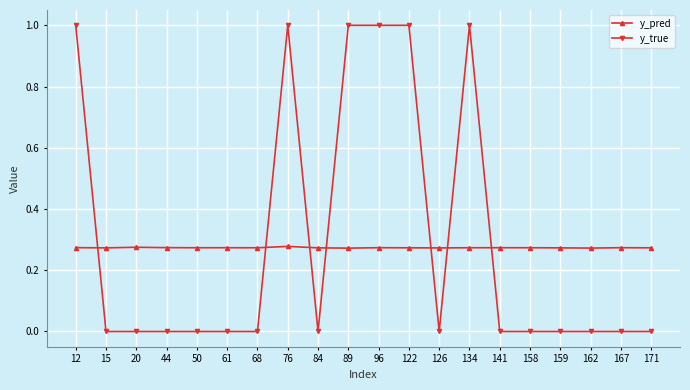

What is the sum of the y_pred values at 61 and 158?

0.5